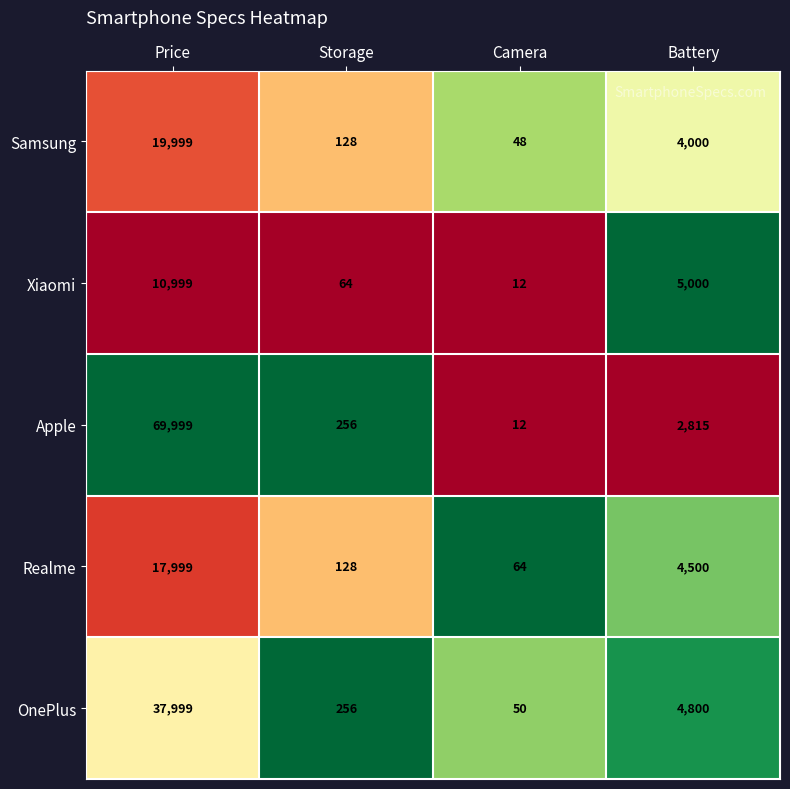

At which label is Samsung closest to 10023?

Battery